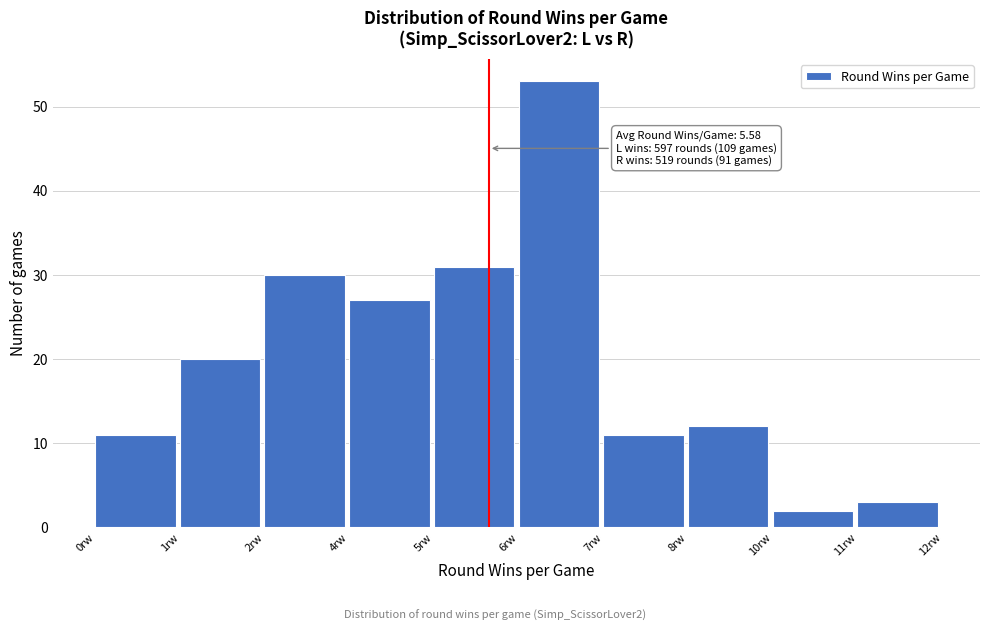

Reading left to right, transcribe all the data shown in this chart.

11	20	30	27	31	53	11	12	2	3